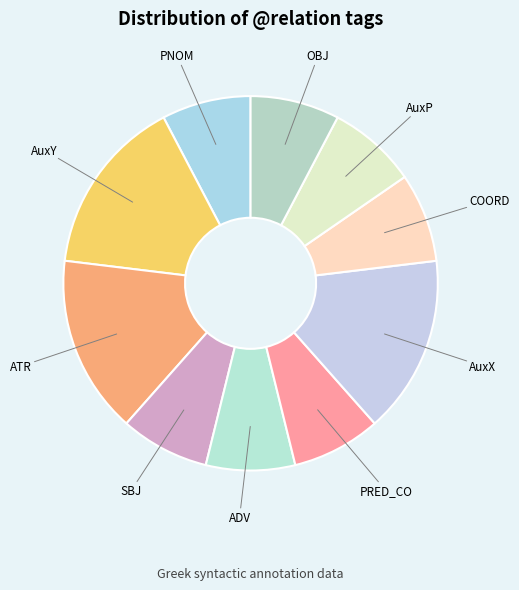

Does any single category account for the majority?

No